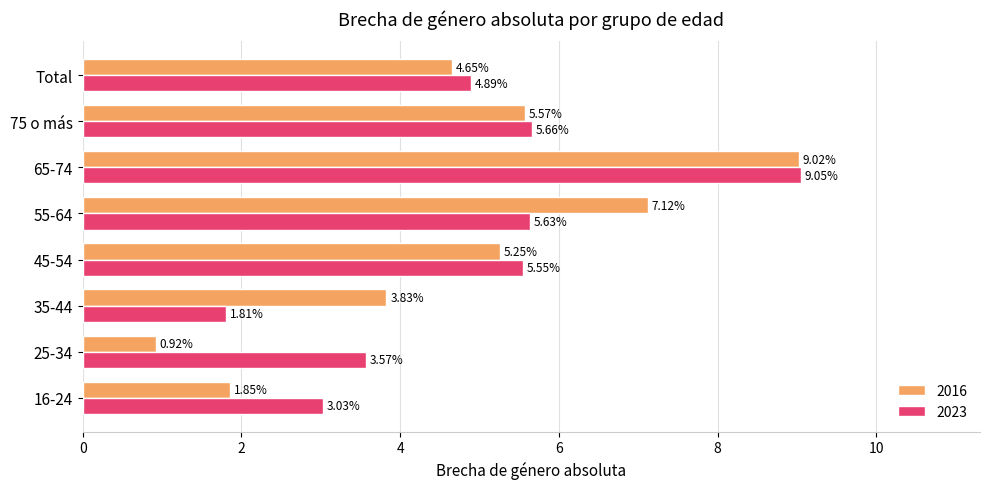

Count the number of data series in this chart.

2